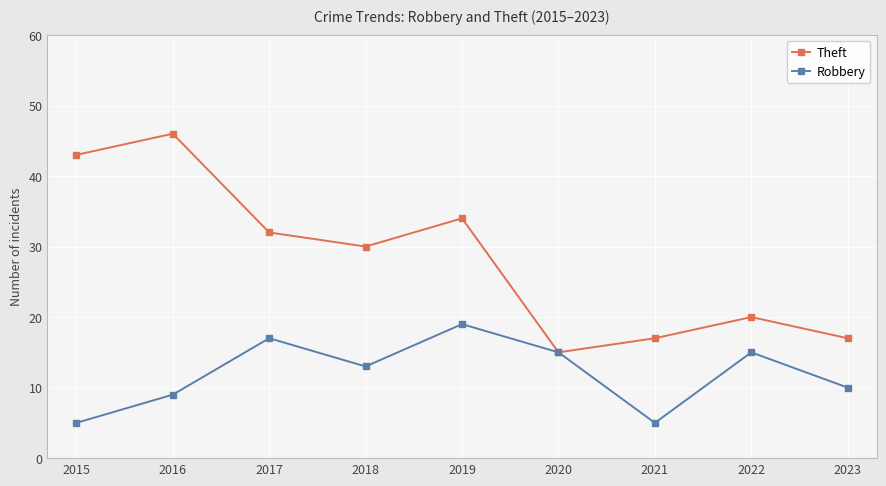

Rank the series by their maximum value, from highest to lowest.

Theft, Robbery